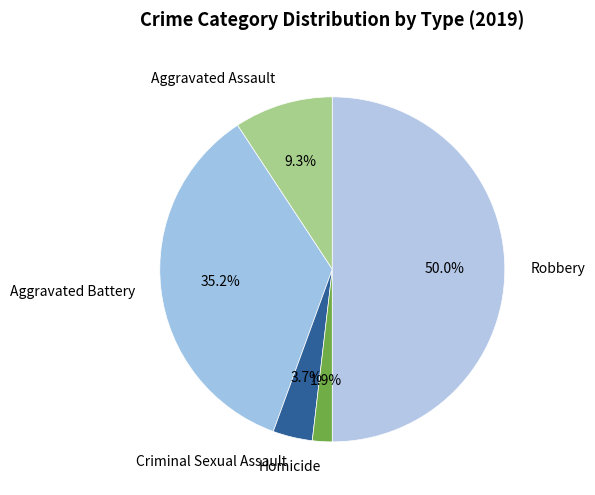

To the nearest percent, what portion does Aggravated Assault represent?

9%